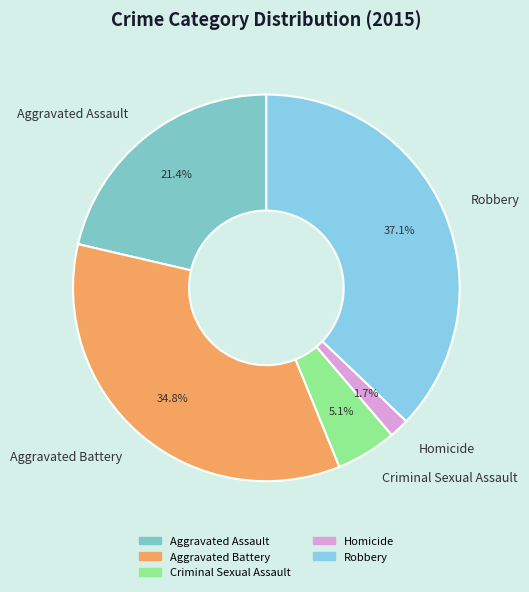

To the nearest percent, what is the difference between the Aggravated Assault and Homicide slice percentages?

20%